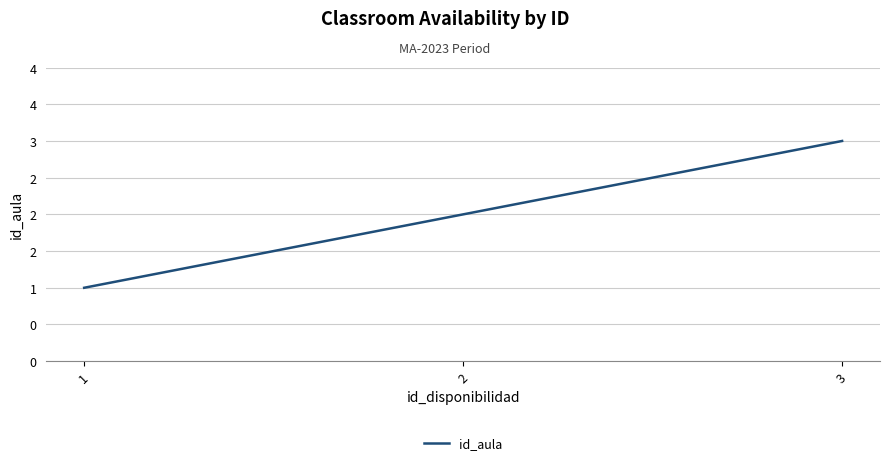

True or false: the data shows 1 at 3.

False